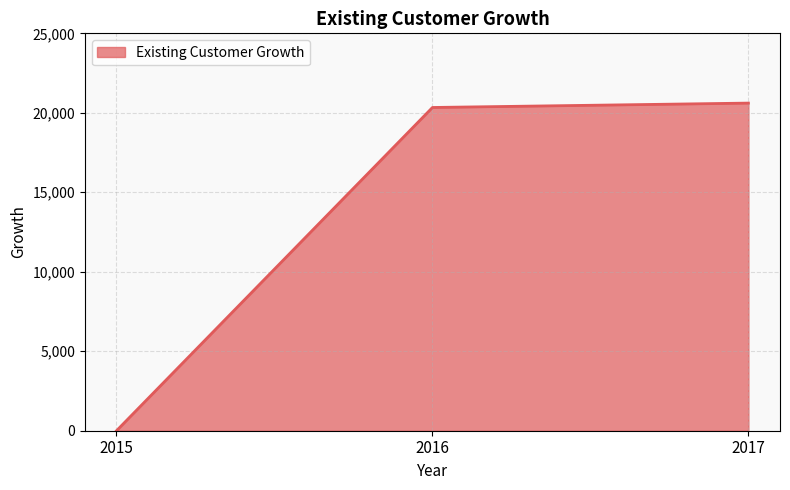

What is the change in value from 2016 to 2017?

+275.9